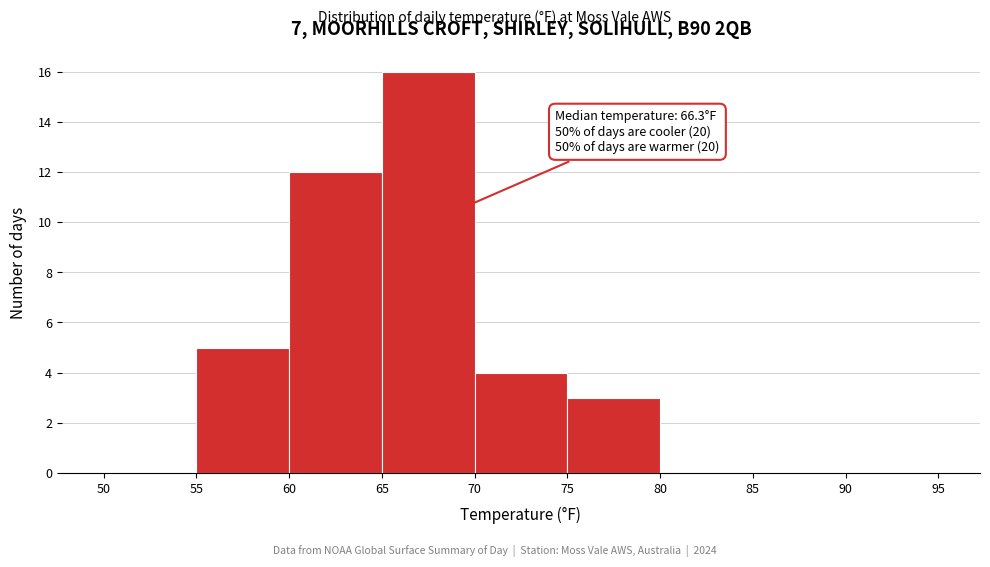

Over which range of the x-axis is the bar tallest?

65 to 70